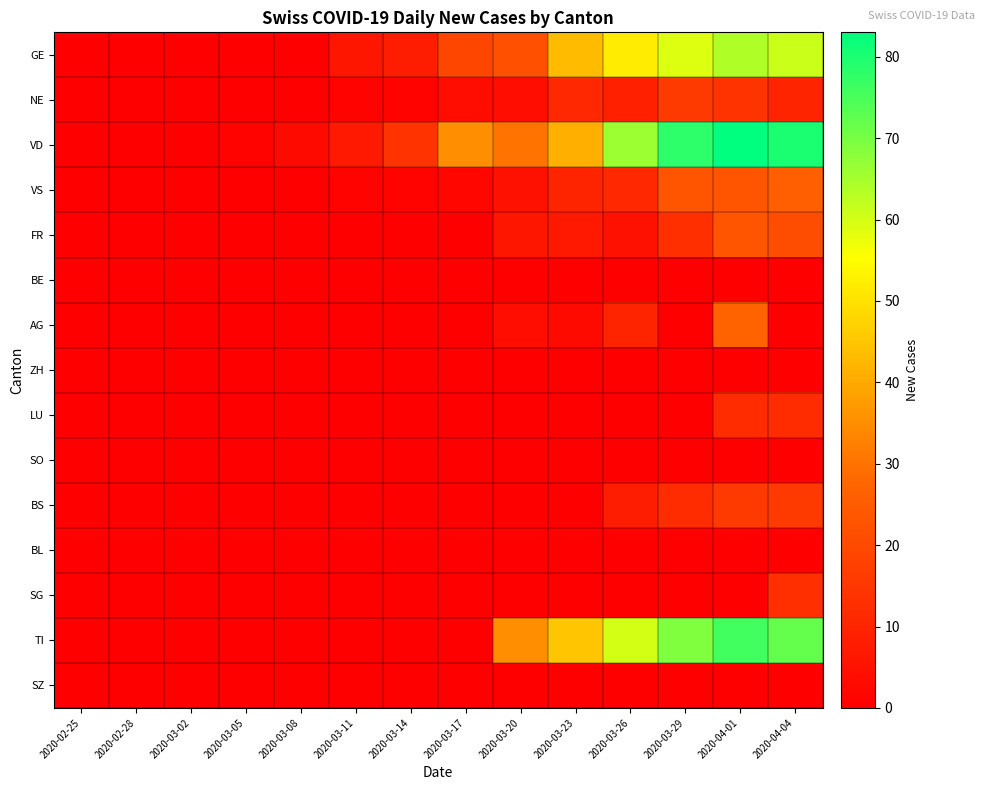

At which category is the sum across all series the highest?

2020-04-01